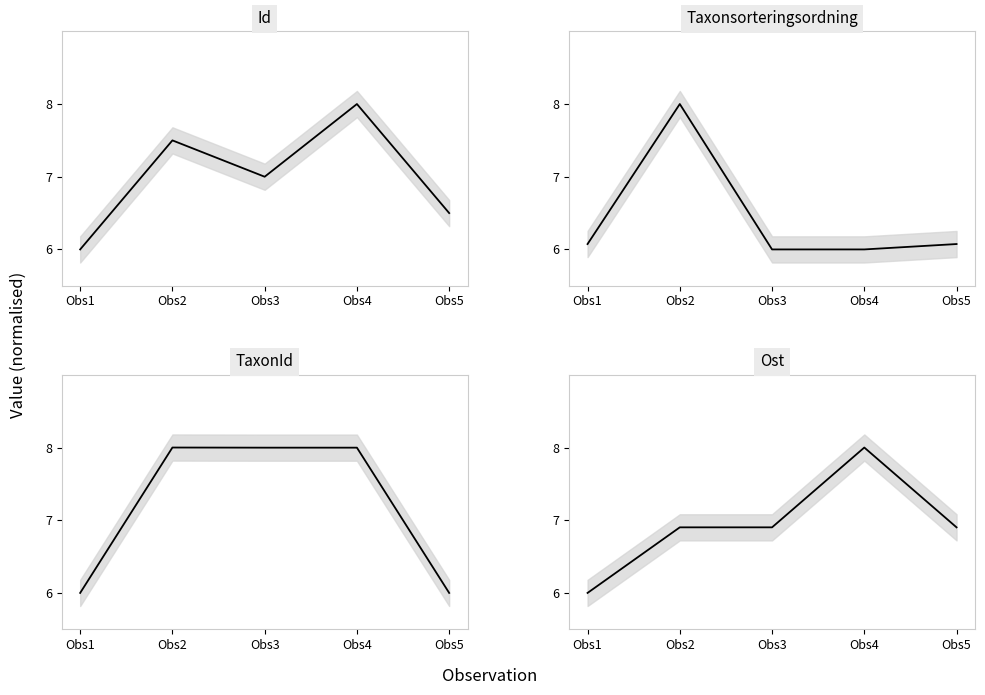

What is the sum of all Taxonsorteringsordning values?

32.1